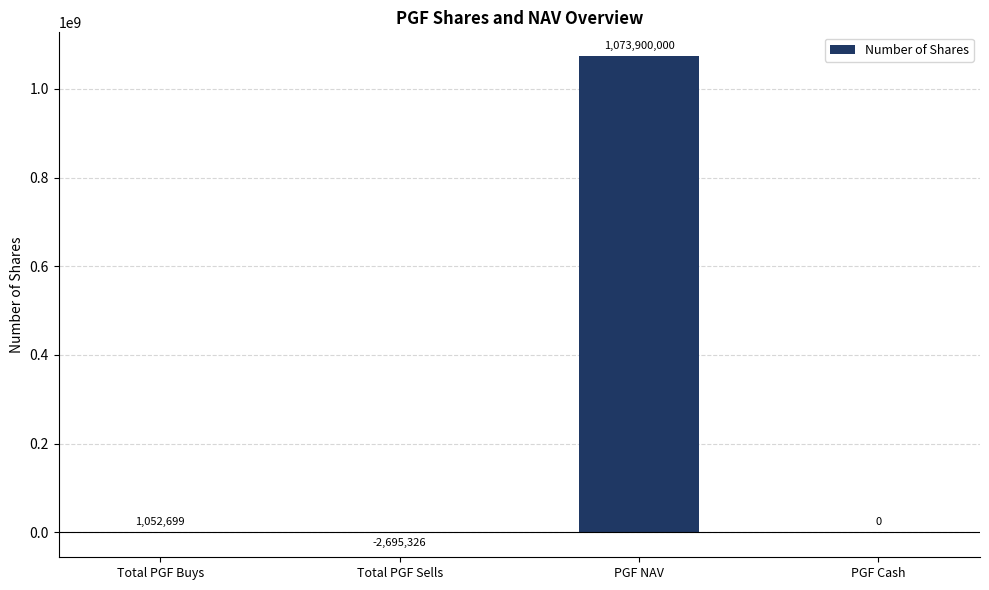

What is the approximate value at PGF NAV?

1073900000